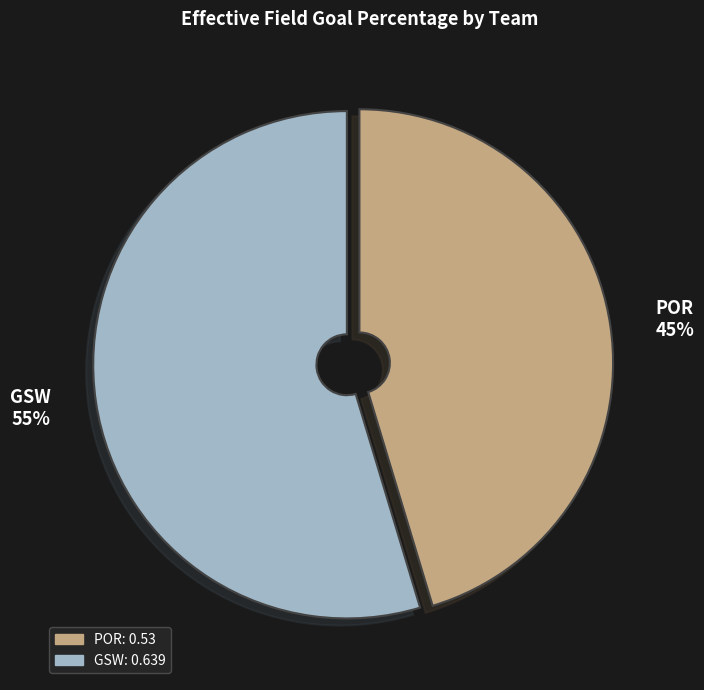

Which slice is the smallest?

POR